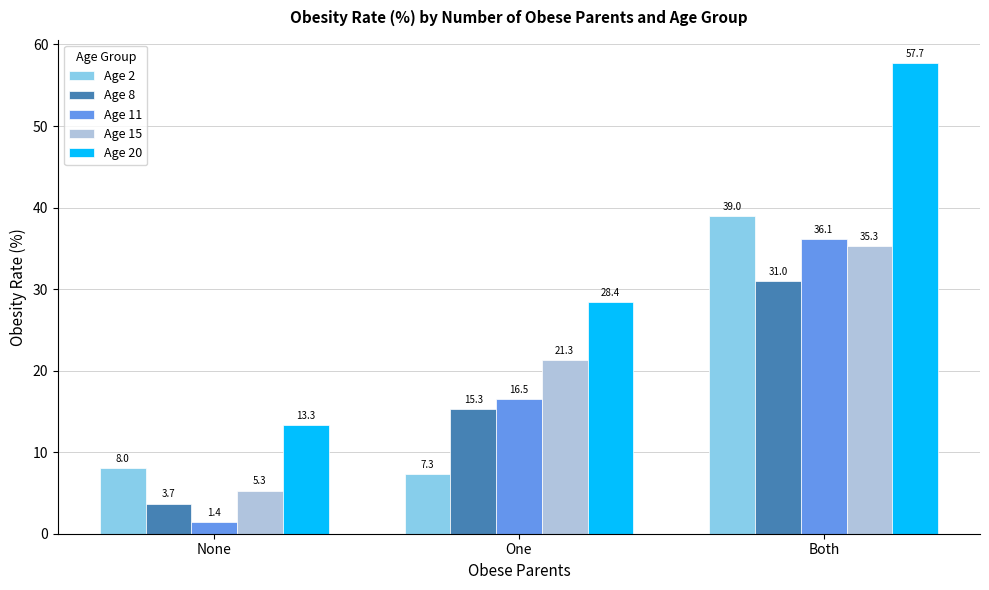

Which category has the lowest value in the Age 8 series?

None